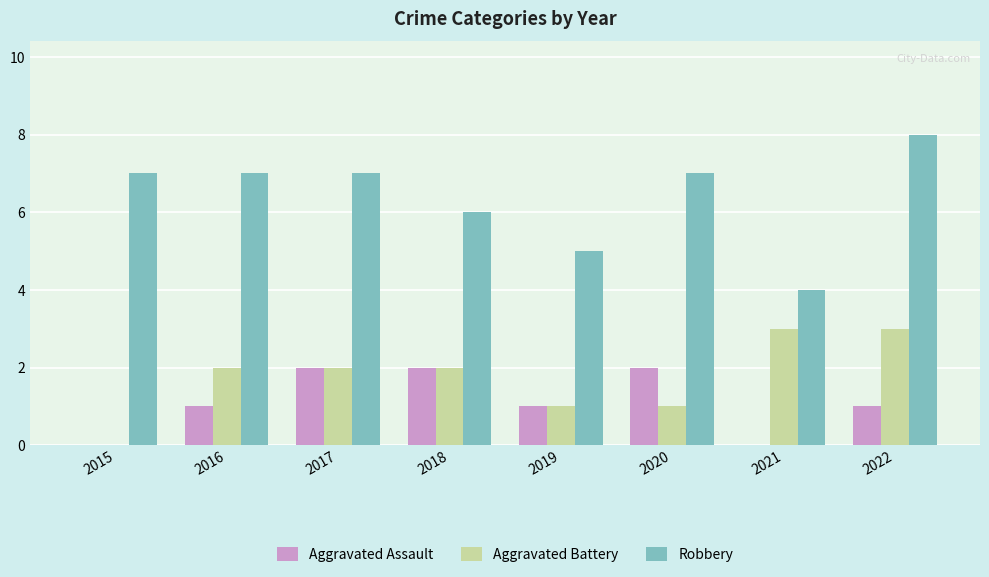

Count the number of data series in this chart.

3